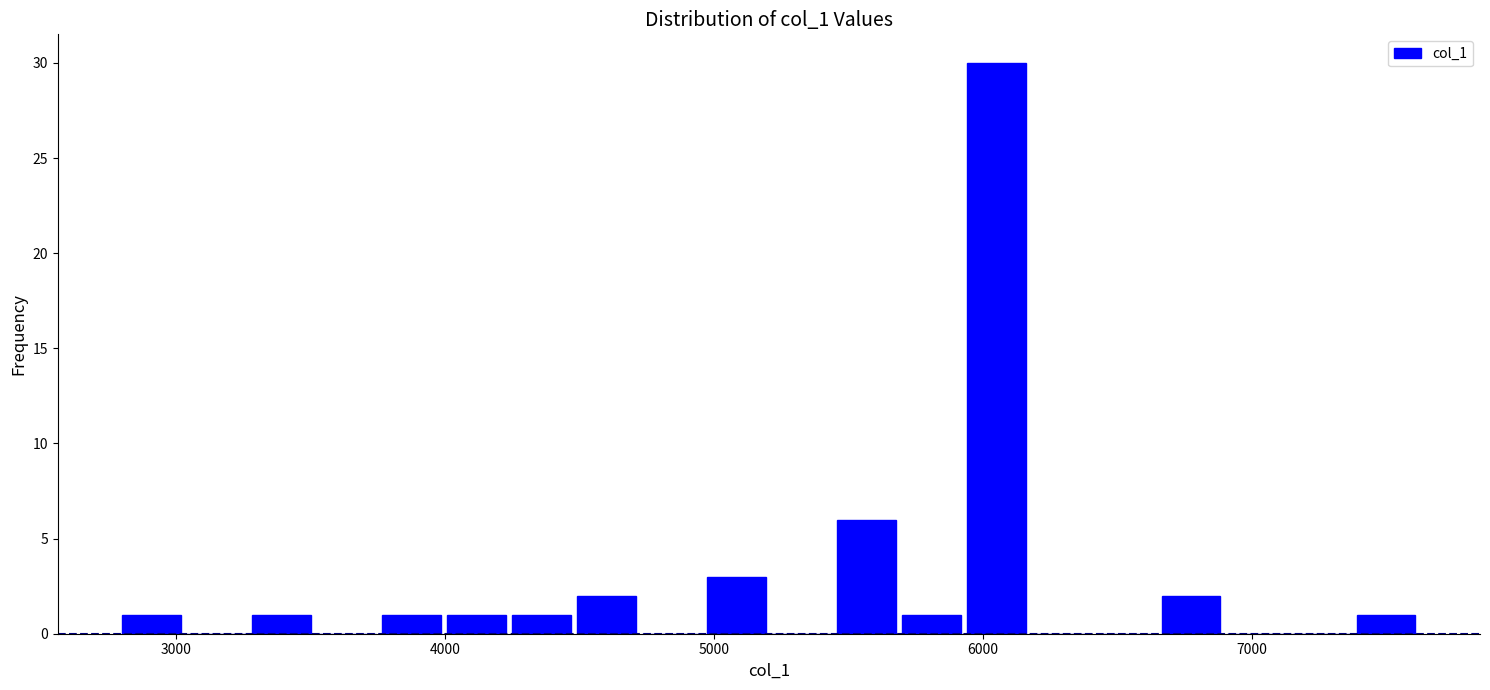

Around what value on the x-axis is the tallest bar? Give the approximate position of its centre, as read against the axis.

6100